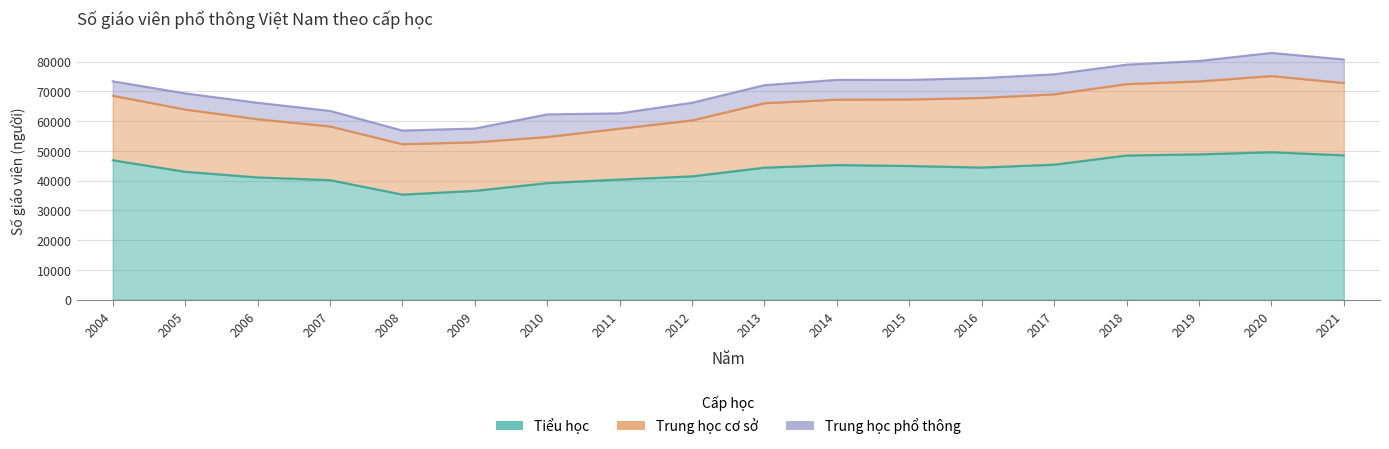

Where is the first local maximum for Trung học cơ sở?

2020